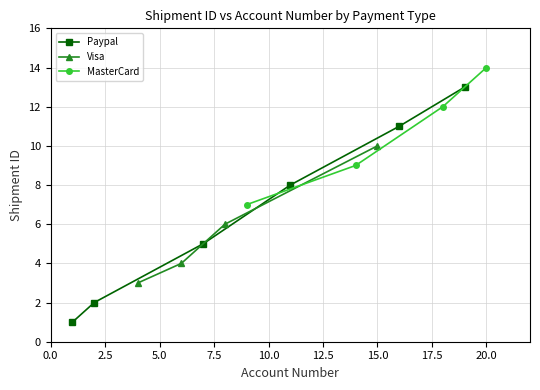

What is the maximum value for Visa?

10